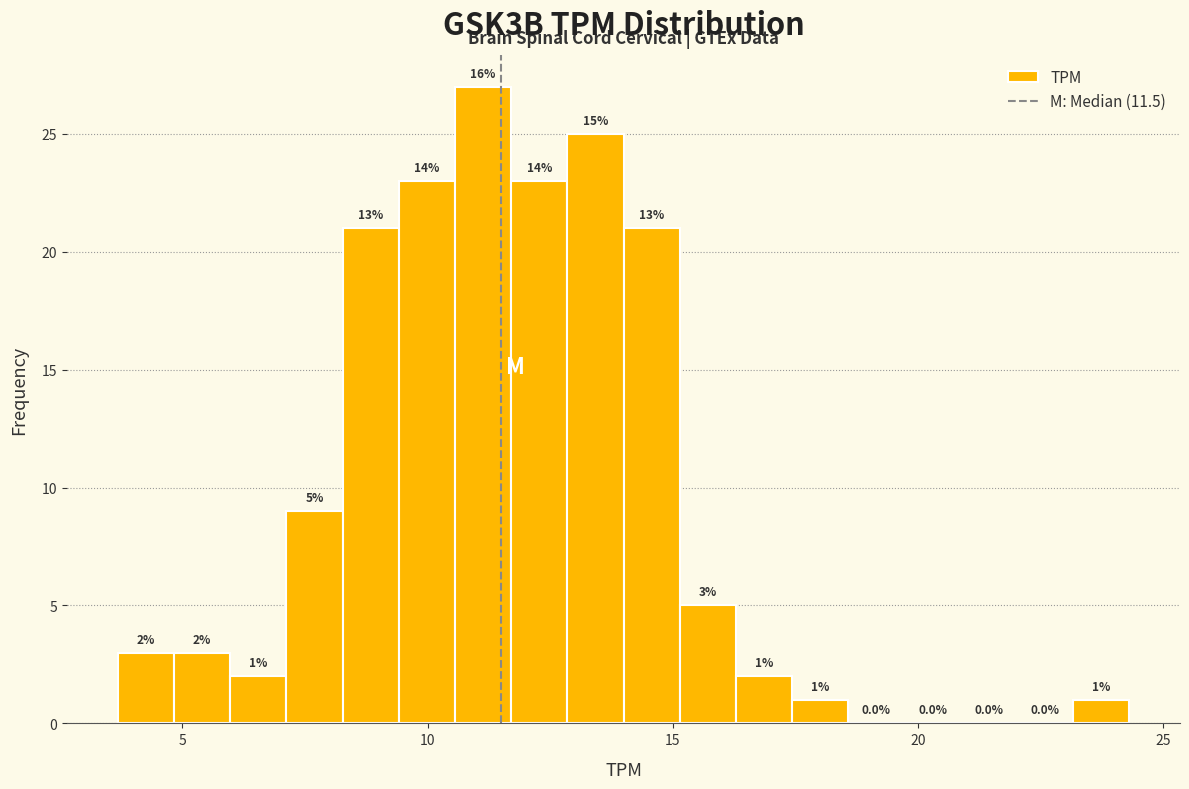

Around what value on the x-axis is the tallest bar? Give the approximate position of its centre, as read against the axis.

11.0